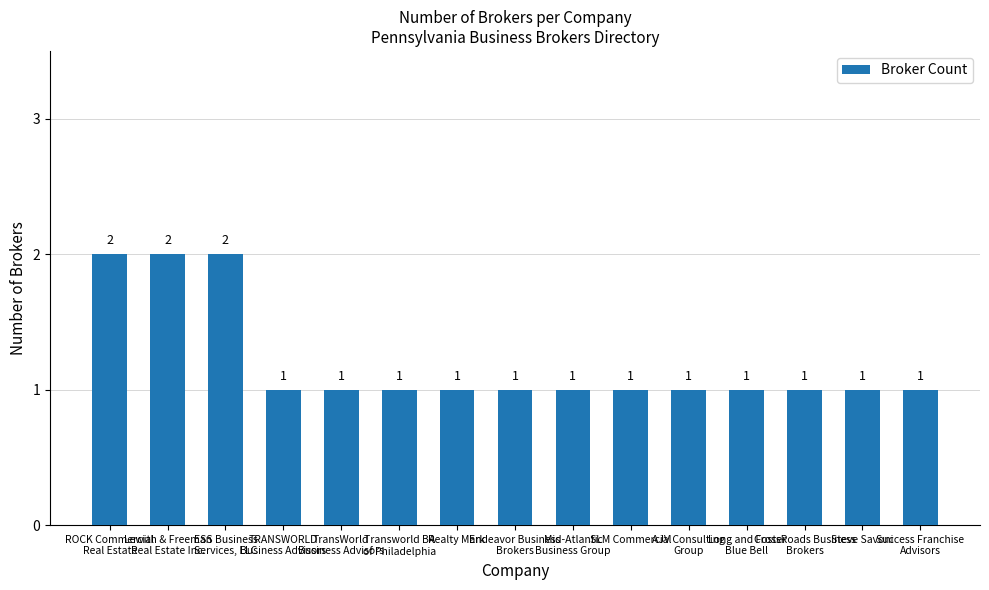

What is the average value?

1